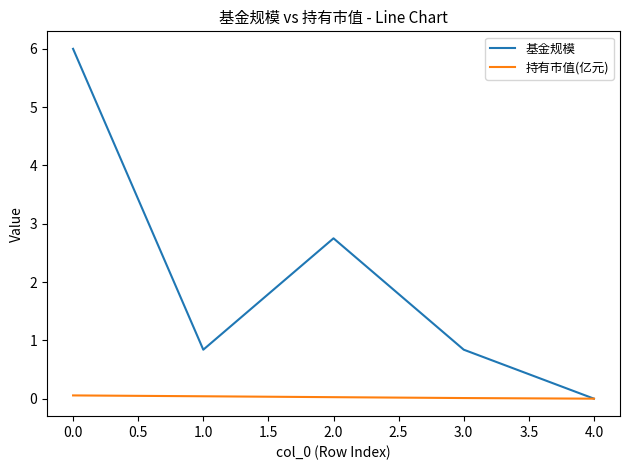

What is the maximum value shown in the chart?

6.0